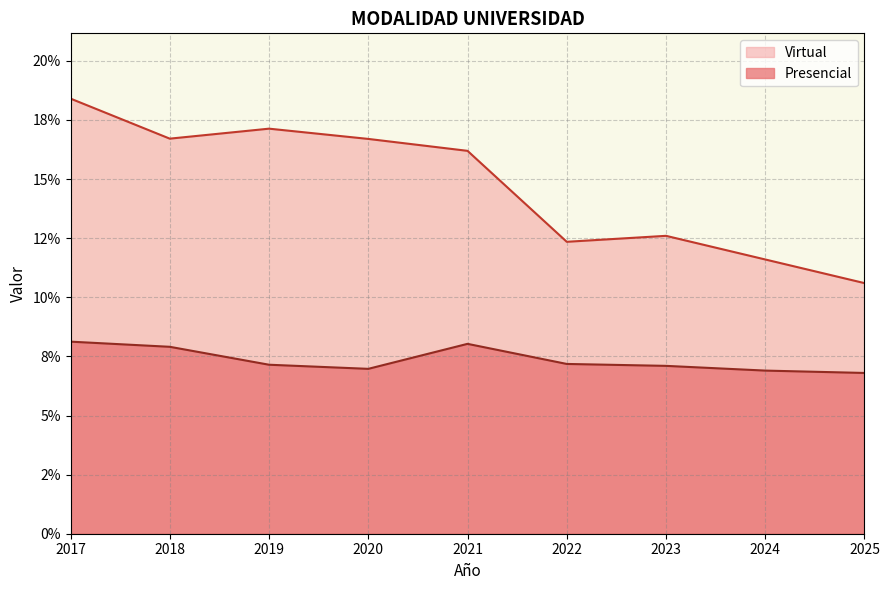

Where is Virtual nearest to the value 0?

2025